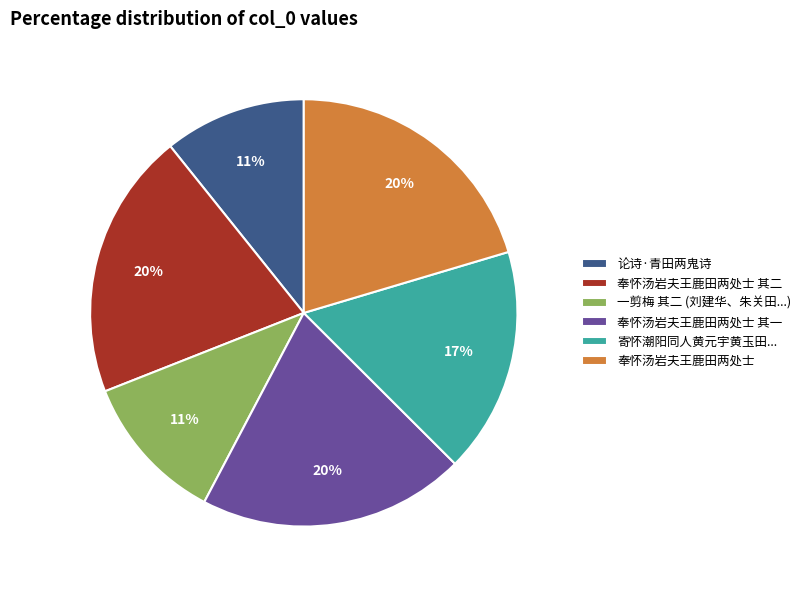

To the nearest percent, what percentage of the pie is 奉怀汤岩夫王鹿田两处士 其二?

20%